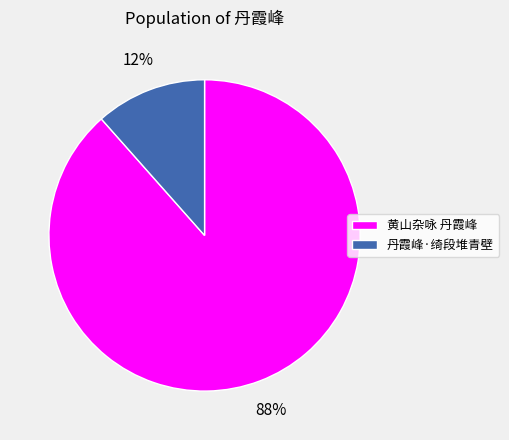

Which has a higher value, 丹霞峰·绮段堆青壁 or 黄山杂咏 丹霞峰?

黄山杂咏 丹霞峰